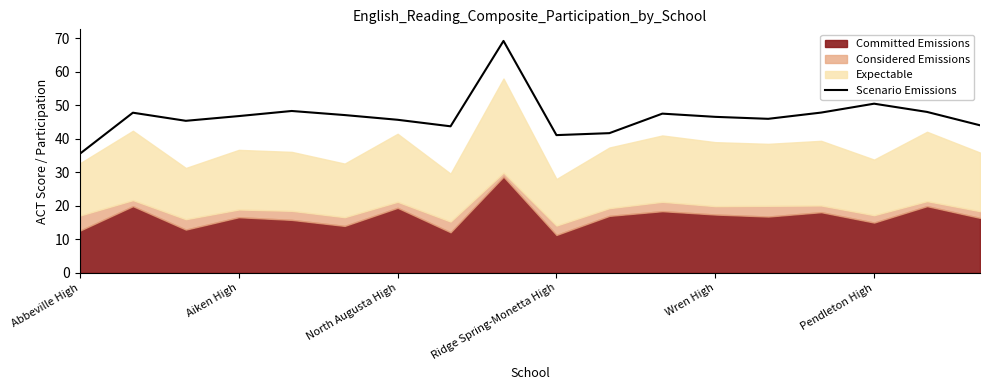

What is the difference between the maximum and minimum values?

33.7